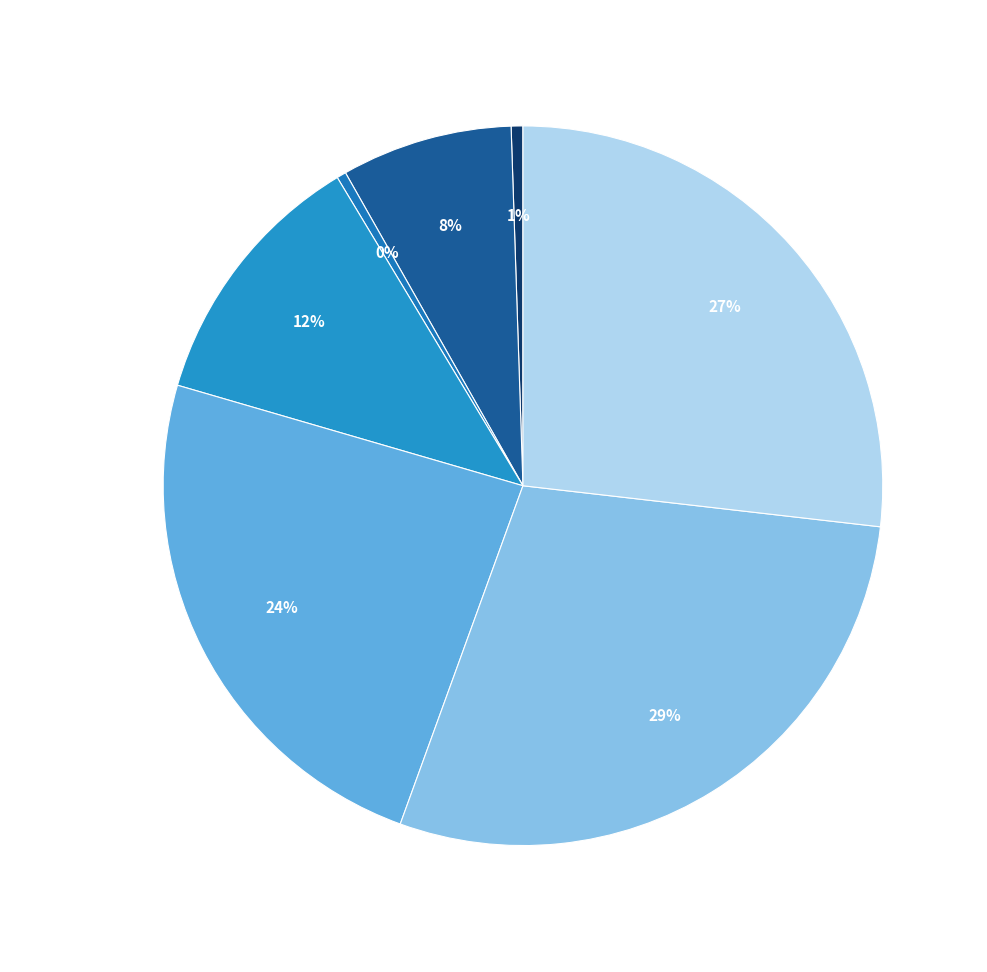

The CMO bucket 193-194 slice represents 24% of the pie. True or false?

True